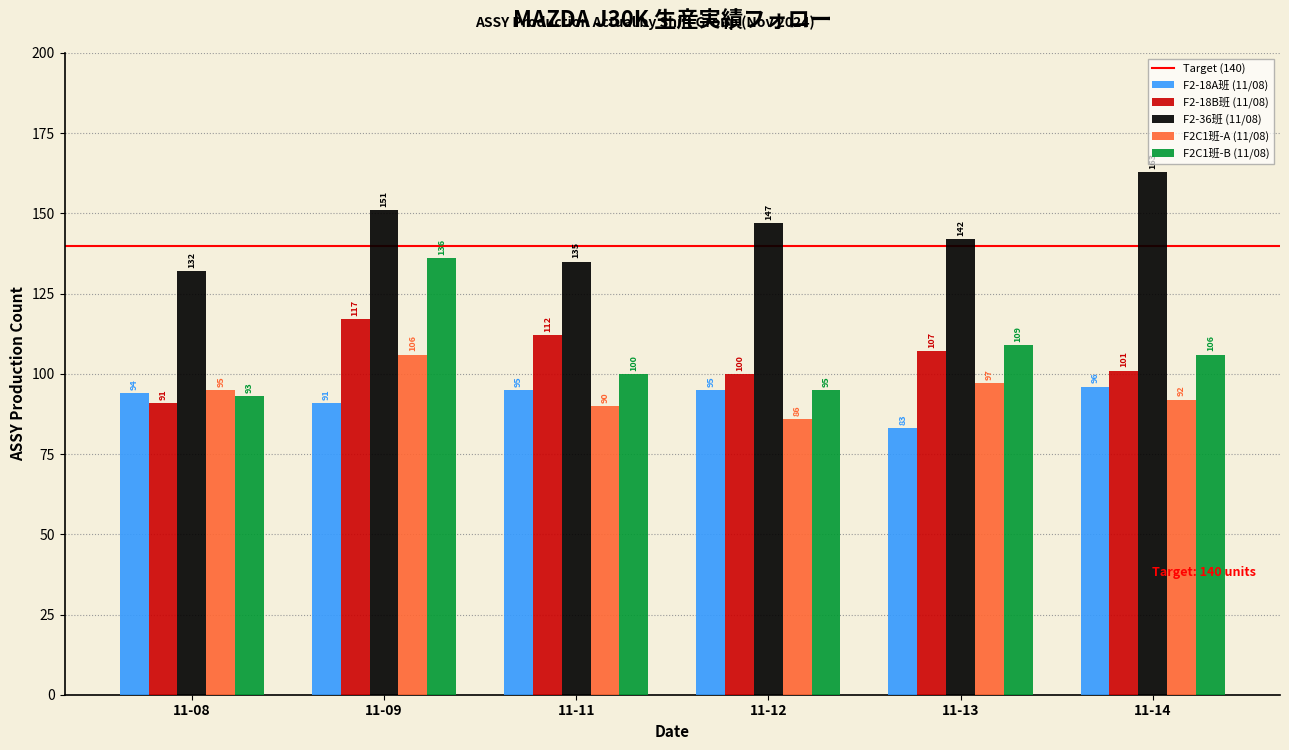

Which series has the largest total across all categories?

F2-36班 (11/08)